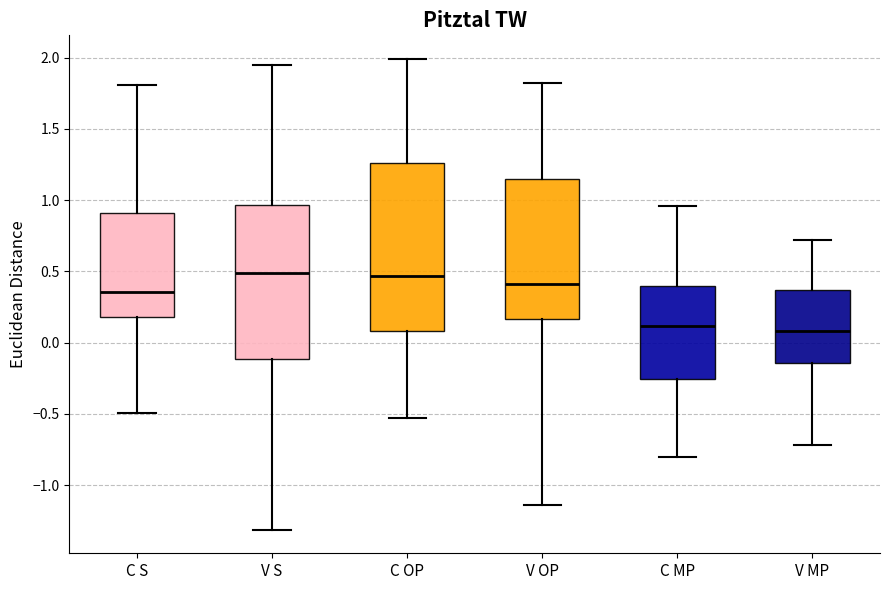

Reading left to right, read every box against the y-axis: the position of its median line, the range the box covers, and the ends of its whiskers. The values are not printed on the chart, so give them approximately, as read against the axis.

C S: median 0.35, box 0.20 to 0.90, whiskers -0.50 to 1.80
V S: median 0.50, box -0.10 to 0.95, whiskers -1.30 to 1.95
C OP: median 0.45, box 0.10 to 1.25, whiskers -0.55 to 2.00
V OP: median 0.40, box 0.15 to 1.15, whiskers -1.15 to 1.80
C MP: median 0.10, box -0.25 to 0.40, whiskers -0.80 to 0.95
V MP: median 0.10, box -0.15 to 0.35, whiskers -0.70 to 0.70